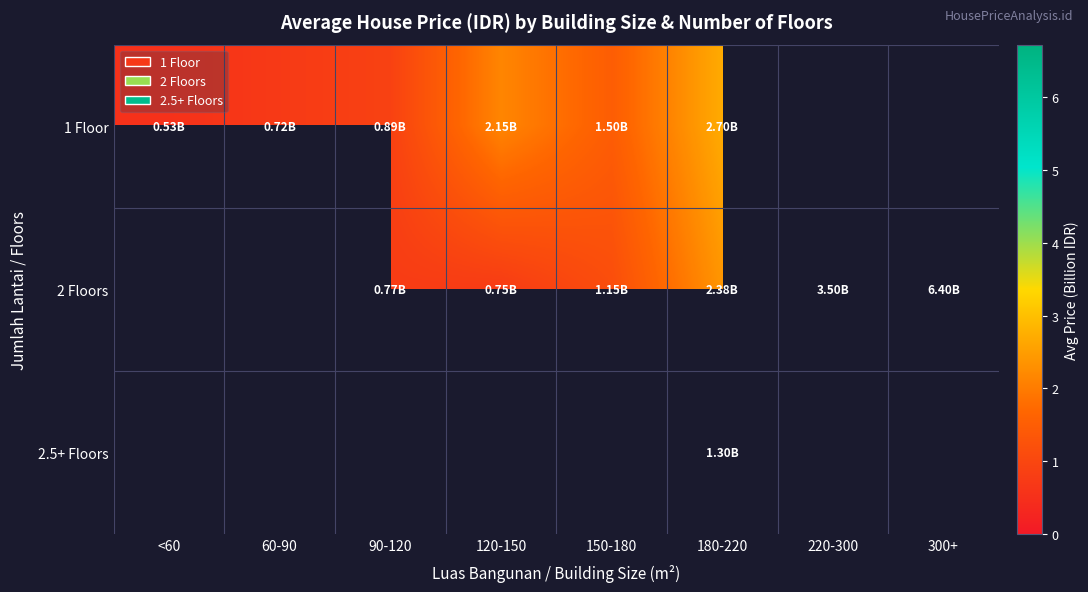

Is the value of 2 Floors at 220-300 greater than the value of 1 Floor at 220-300?

No